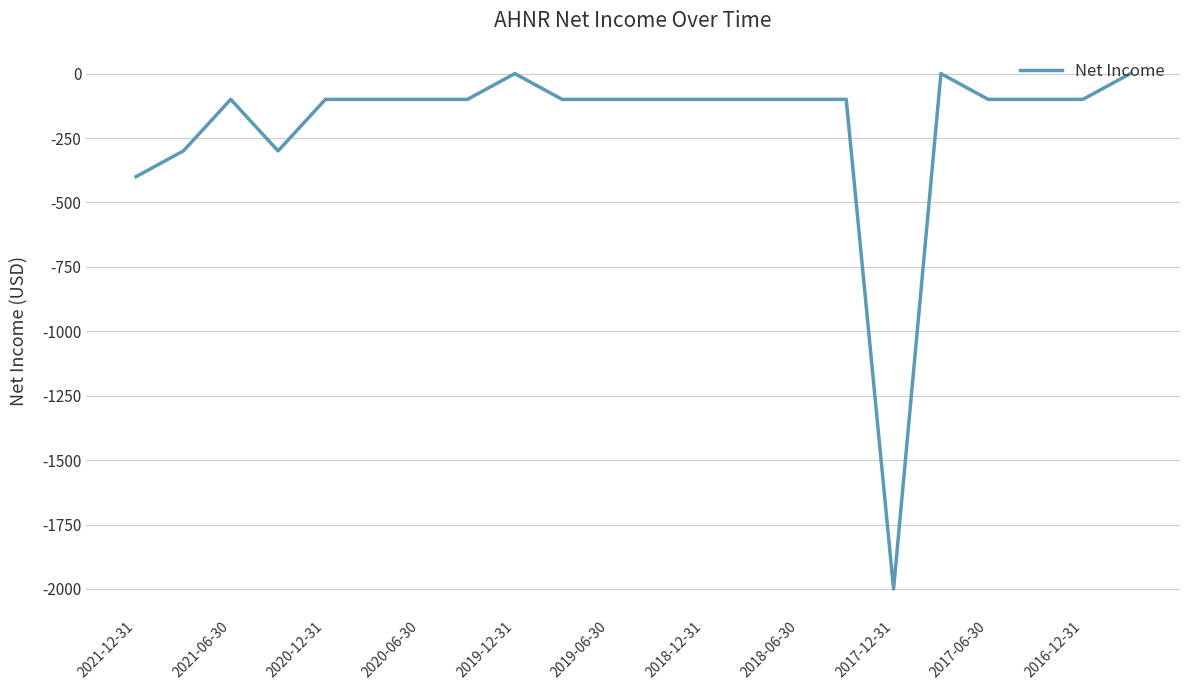

Does the chart have visible grid lines?

Yes